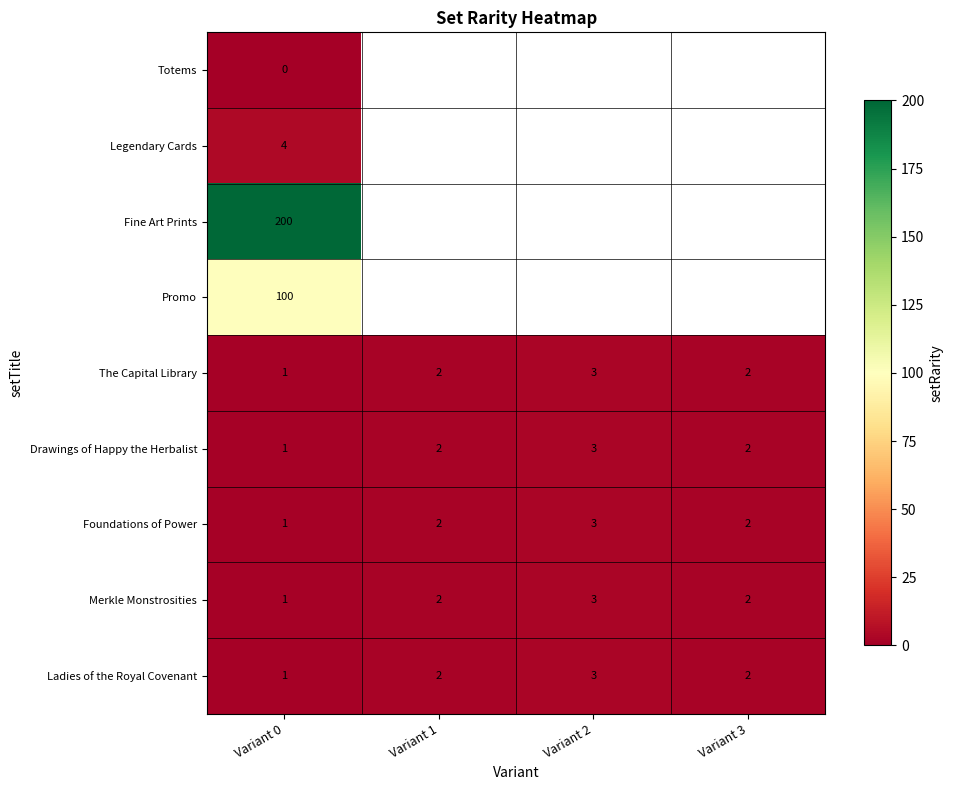

What value does the The Capital Library series have at Variant 2?

3